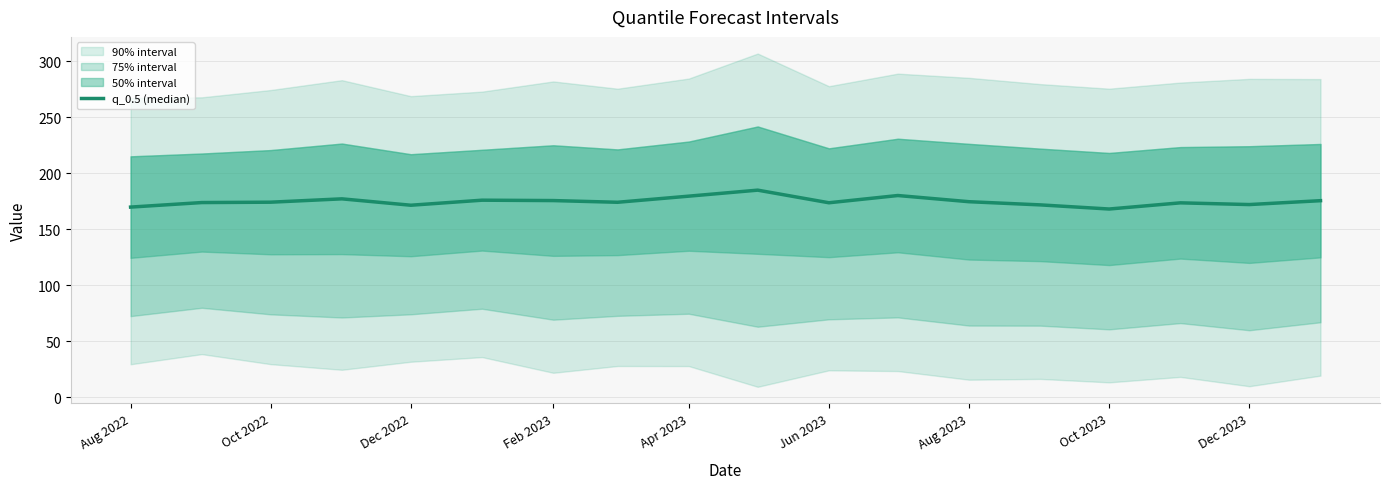

How many points are higher than both their immediate neighbors (excluding endpoints)?

5